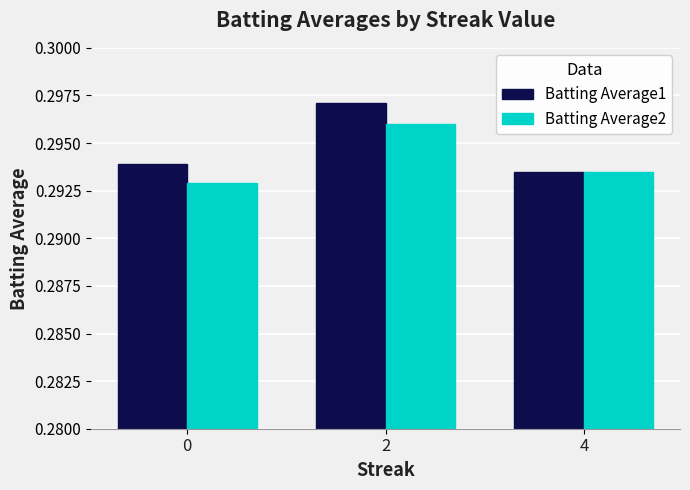

Count the number of data series in this chart.

2